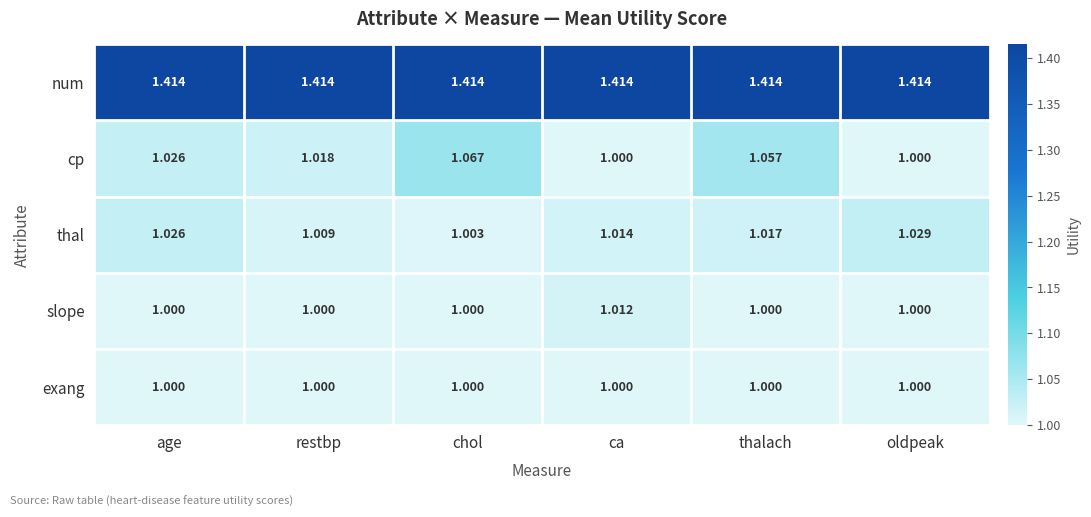

Which series has the widest spread of values?

cp